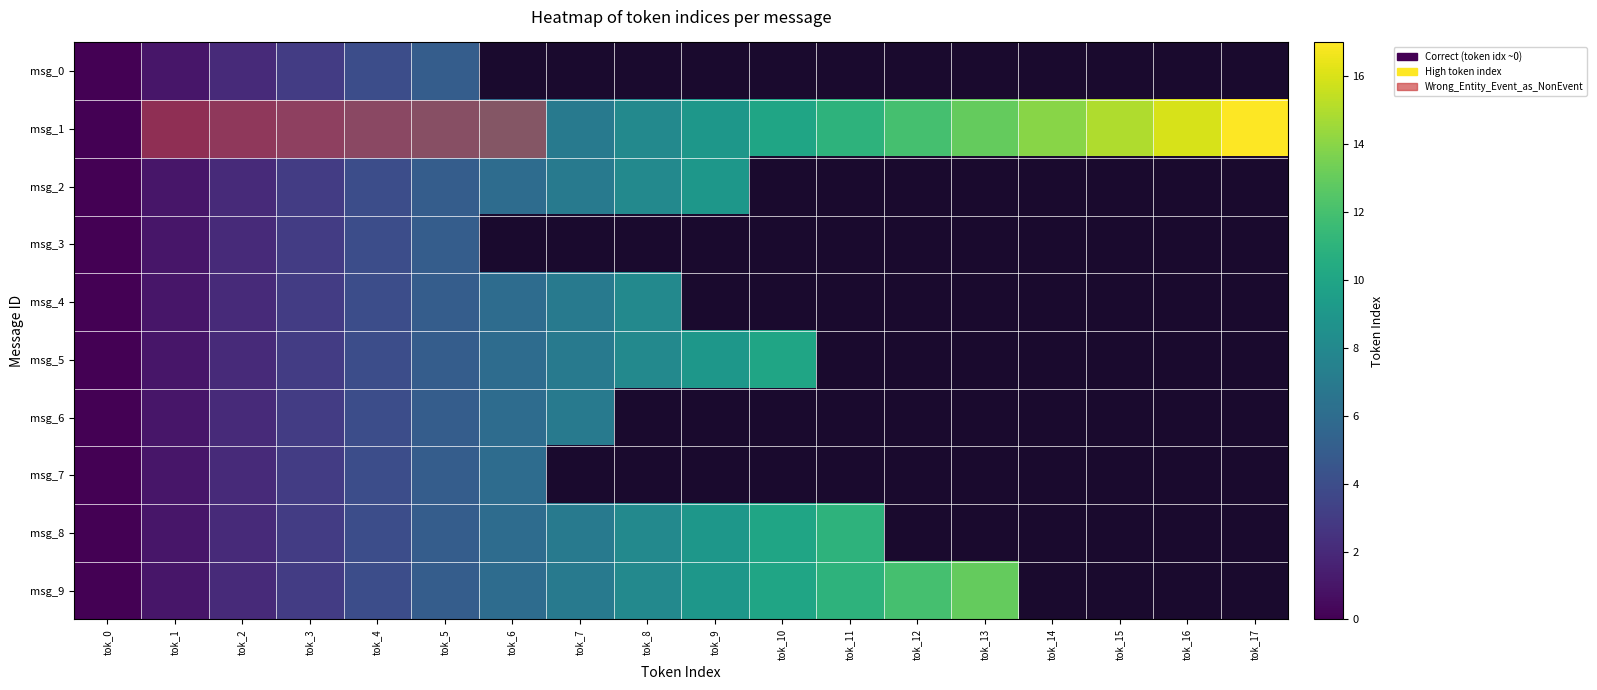

List the labels in order of msg_0 value, smallest first.

tok_0, tok_1, tok_2, tok_3, tok_4, tok_5, tok_6, tok_7, tok_8, tok_9, tok_10, tok_11, tok_12, tok_13, tok_14, tok_15, tok_16, tok_17